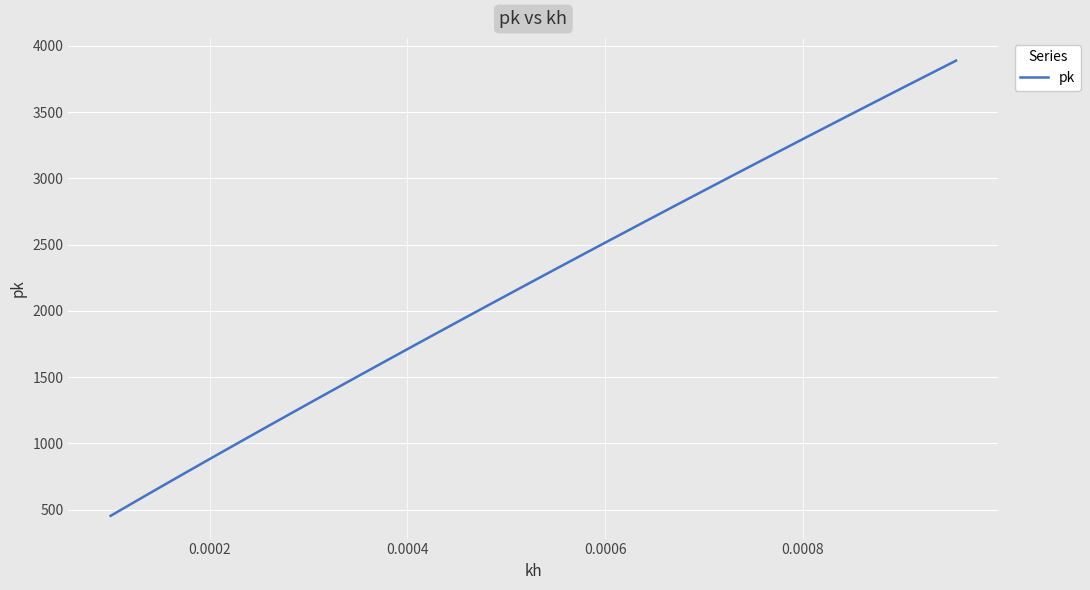

What is the difference between the maximum and minimum values?

3435.1